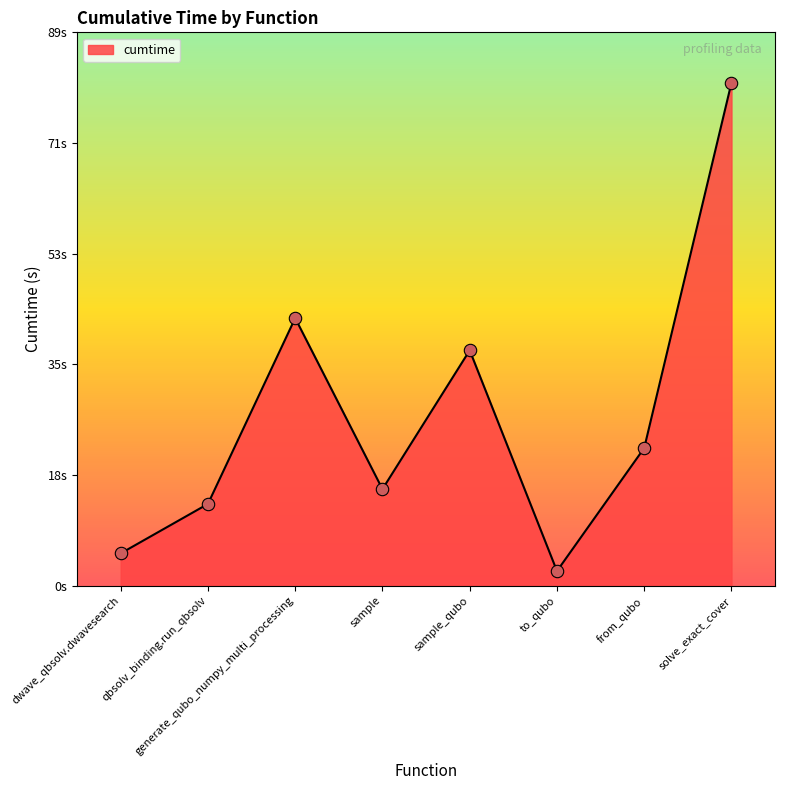

Between sample and sample_qubo, which is larger?

sample_qubo